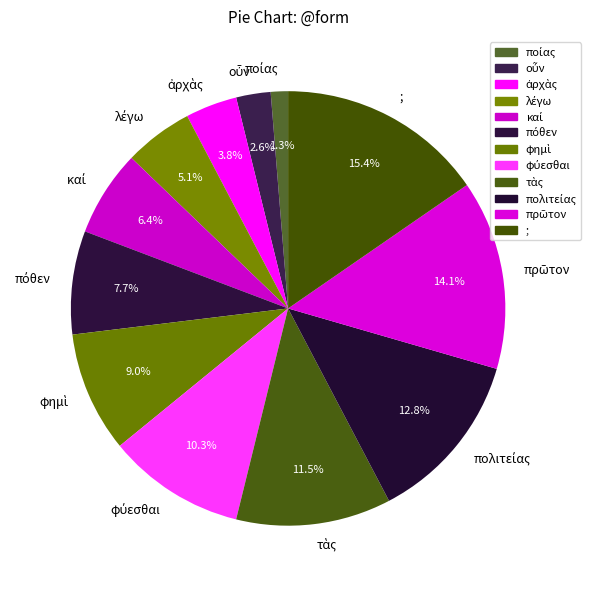

Does any single category account for the majority?

No